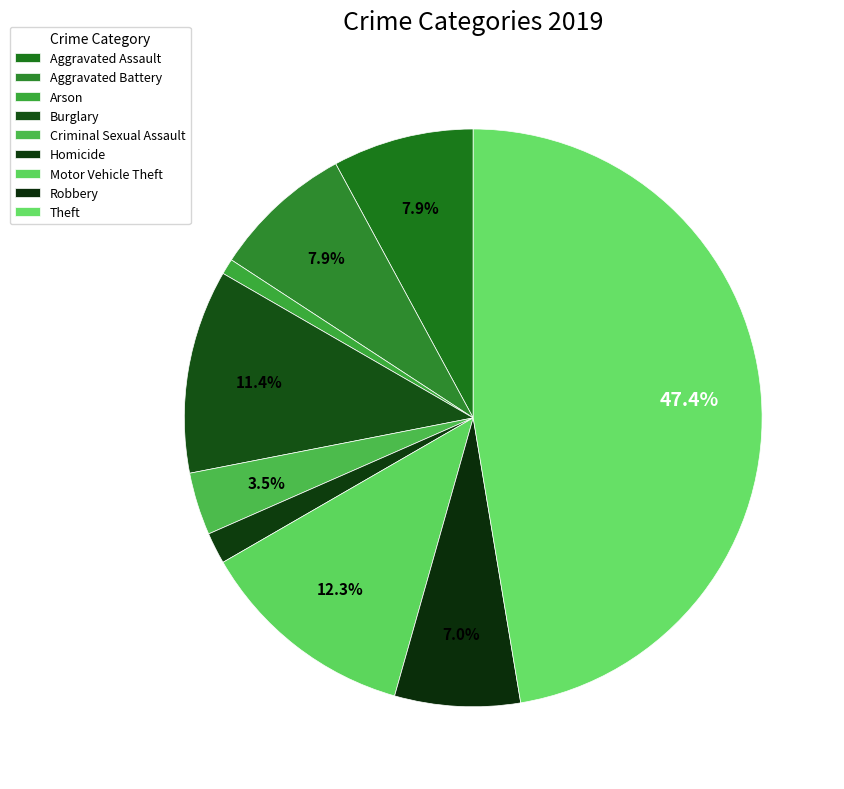

Rank the categories by value from lowest to highest.

Arson, Homicide, Criminal Sexual Assault, Robbery, Aggravated Assault, Aggravated Battery, Burglary, Motor Vehicle Theft, Theft